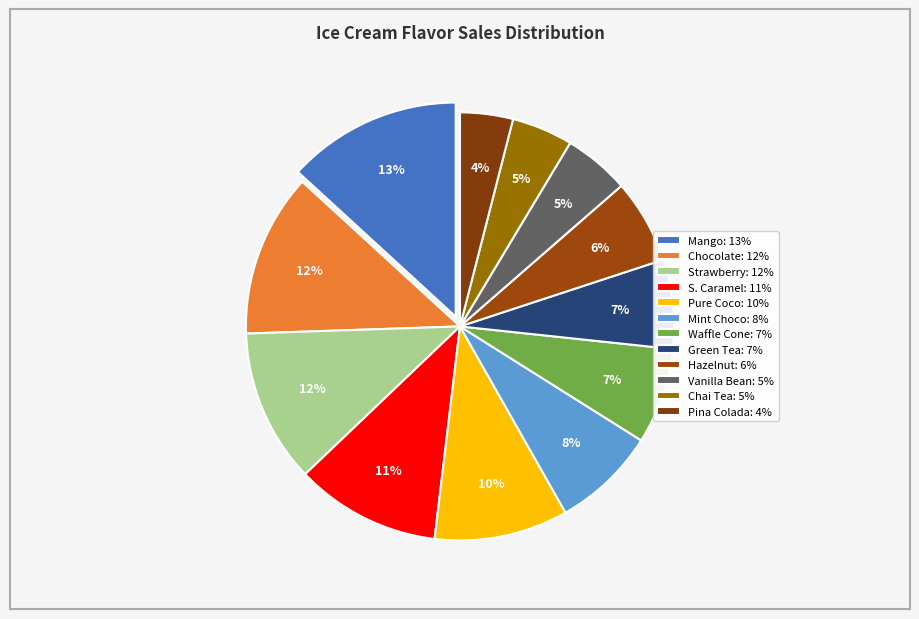

To the nearest percent, what is the difference between the Mango and Waffle Cone slice percentages?

6%